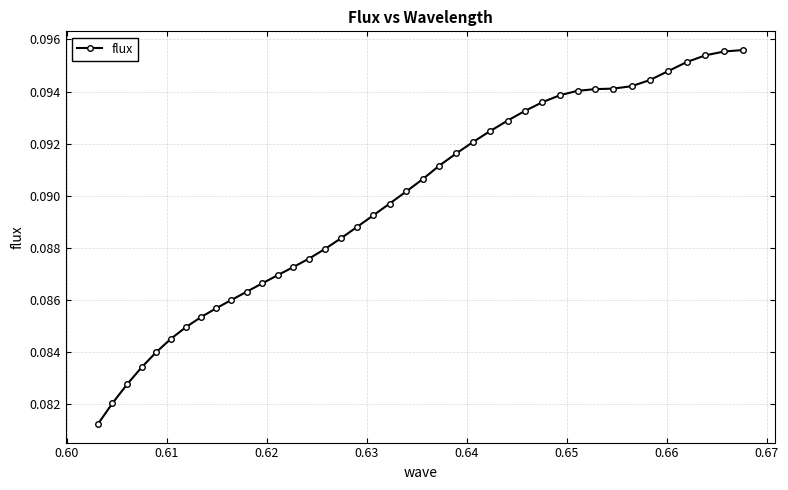

What is the sum of all values?

3.6